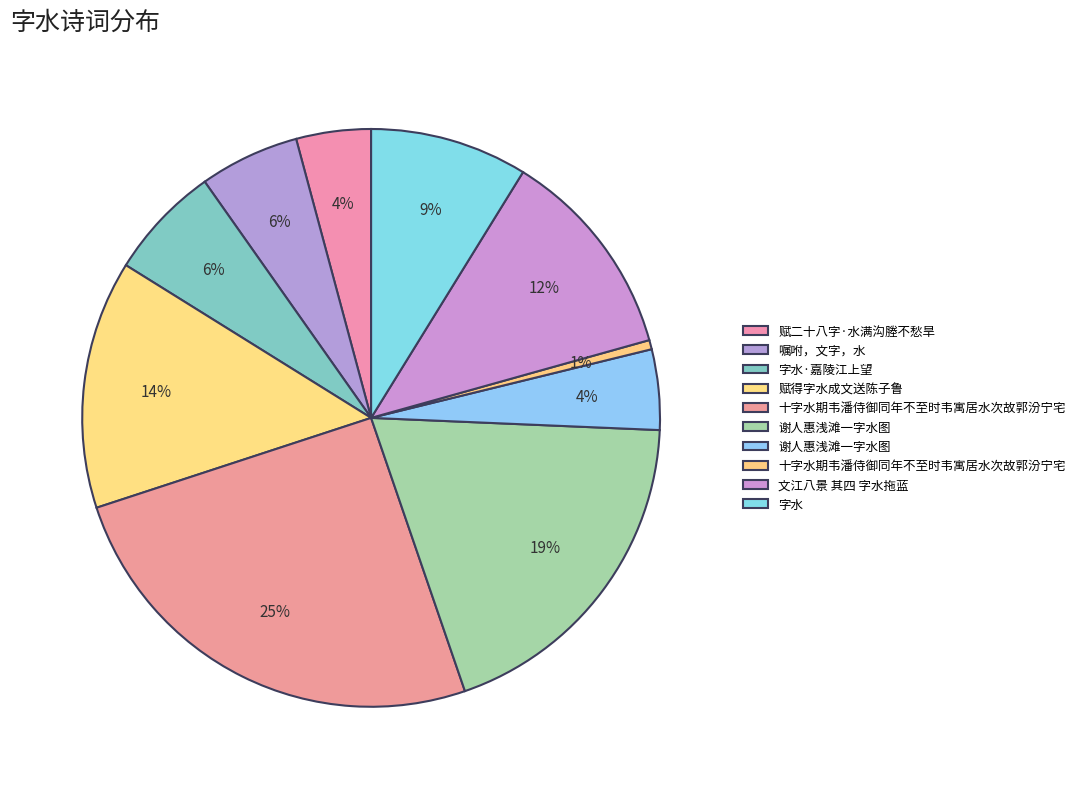

Which slice is the largest?

十字水期韦潘侍御同年不至时韦寓居水次故郭汾宁宅